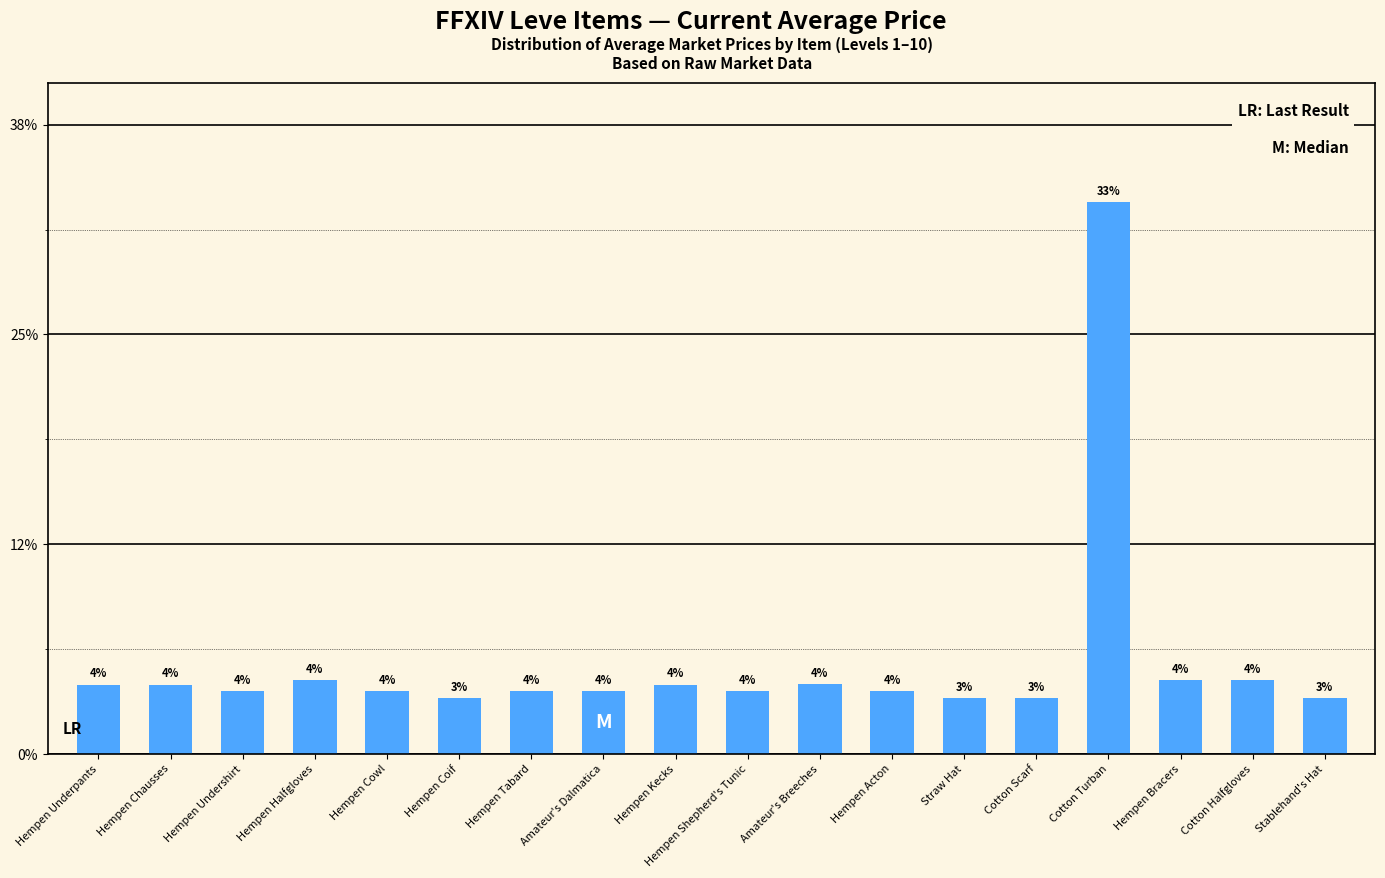

What is the label of the 16th bar from the right?

Hempen Undershirt